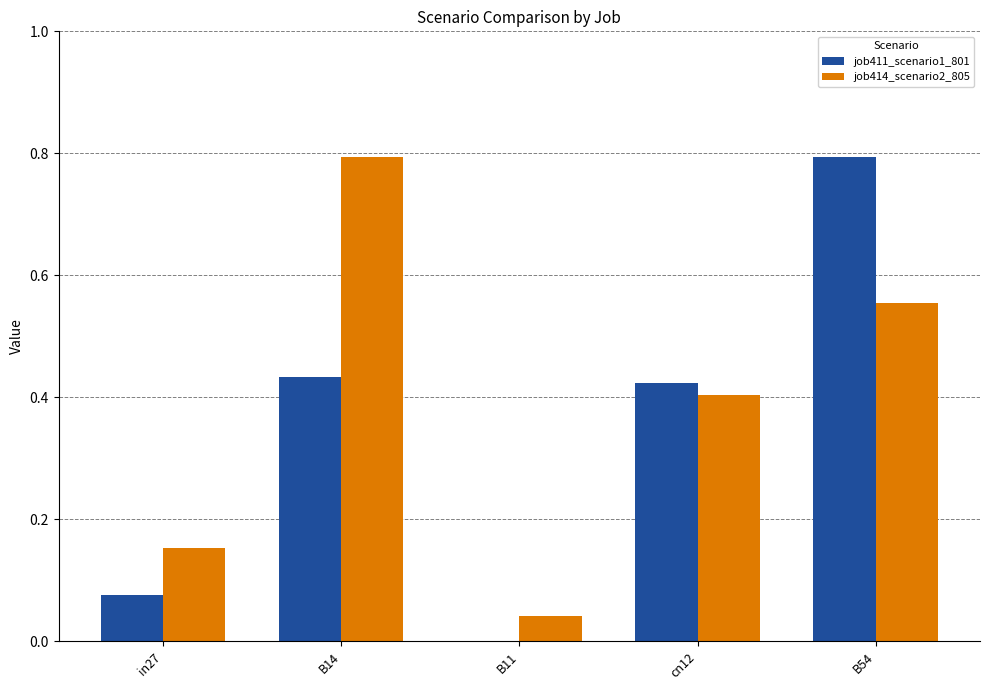

The value of job411_scenario1_801 at B11 is 0.0. True or false?

True